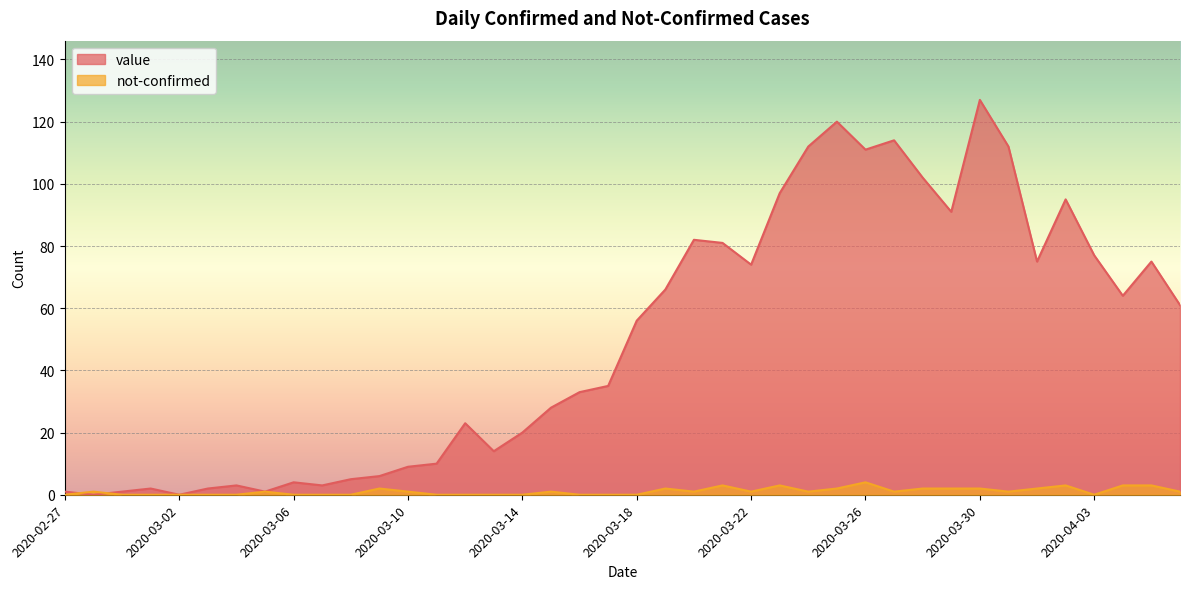

Reading left to right, what are all the values shown in this chart?

value: 2020-02-27=1	2020-02-28=0	2020-02-29=1	2020-03-01=2	2020-03-02=0	2020-03-03=2	2020-03-04=3	2020-03-05=1	2020-03-06=4	2020-03-07=3	2020-03-08=5	2020-03-09=6	2020-03-10=9	2020-03-11=10	2020-03-12=23	2020-03-13=14	2020-03-14=20	2020-03-15=28	2020-03-16=33	2020-03-17=35	2020-03-18=56	2020-03-19=66	2020-03-20=82	2020-03-21=81	2020-03-22=74	2020-03-23=97	2020-03-24=112	2020-03-25=120	2020-03-26=111	2020-03-27=114	2020-03-28=102	2020-03-29=91	2020-03-30=127	2020-03-31=112	2020-04-01=75	2020-04-02=95	2020-04-03=77	2020-04-04=64	2020-04-05=75	2020-04-06=61
not-confirmed: 2020-02-27=0	2020-02-28=1	2020-02-29=0	2020-03-01=0	2020-03-02=0	2020-03-03=0	2020-03-04=0	2020-03-05=1	2020-03-06=0	2020-03-07=0	2020-03-08=0	2020-03-09=2	2020-03-10=1	2020-03-11=0	2020-03-12=0	2020-03-13=0	2020-03-14=0	2020-03-15=1	2020-03-16=0	2020-03-17=0	2020-03-18=0	2020-03-19=2	2020-03-20=1	2020-03-21=3	2020-03-22=1	2020-03-23=3	2020-03-24=1	2020-03-25=2	2020-03-26=4	2020-03-27=1	2020-03-28=2	2020-03-29=2	2020-03-30=2	2020-03-31=1	2020-04-01=2	2020-04-02=3	2020-04-03=0	2020-04-04=3	2020-04-05=3	2020-04-06=1